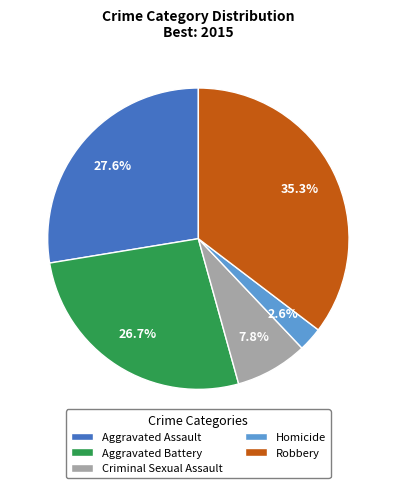

What percentage is the Aggravated Battery slice, to the nearest percent?

27%